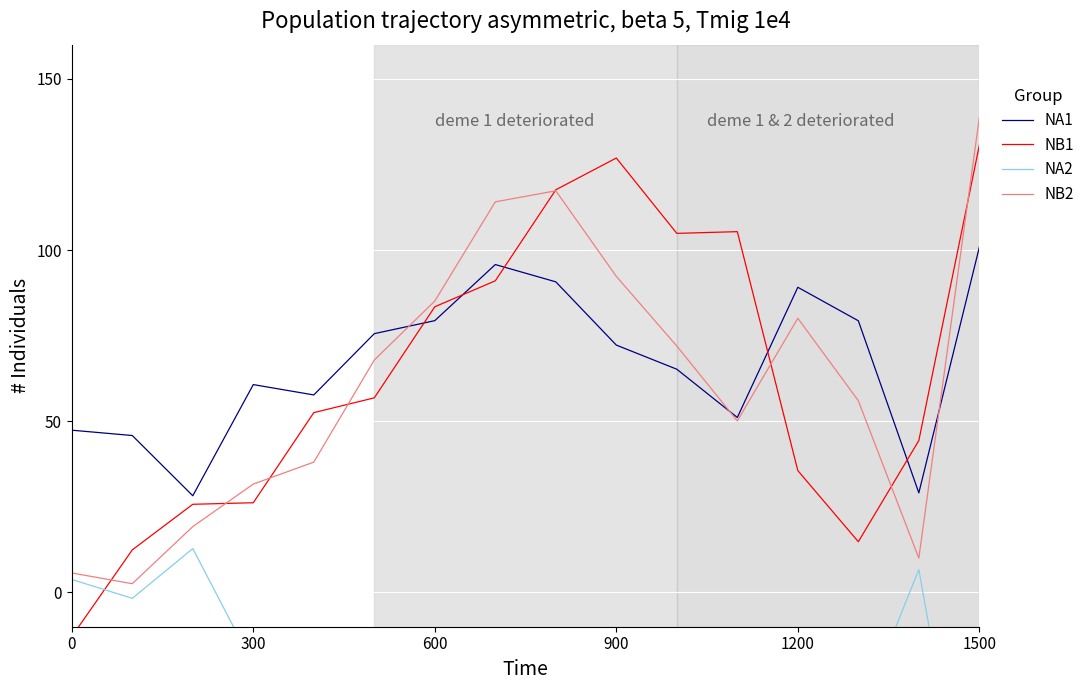

True or false: NA1 has a value of 47.4 at 0.

True